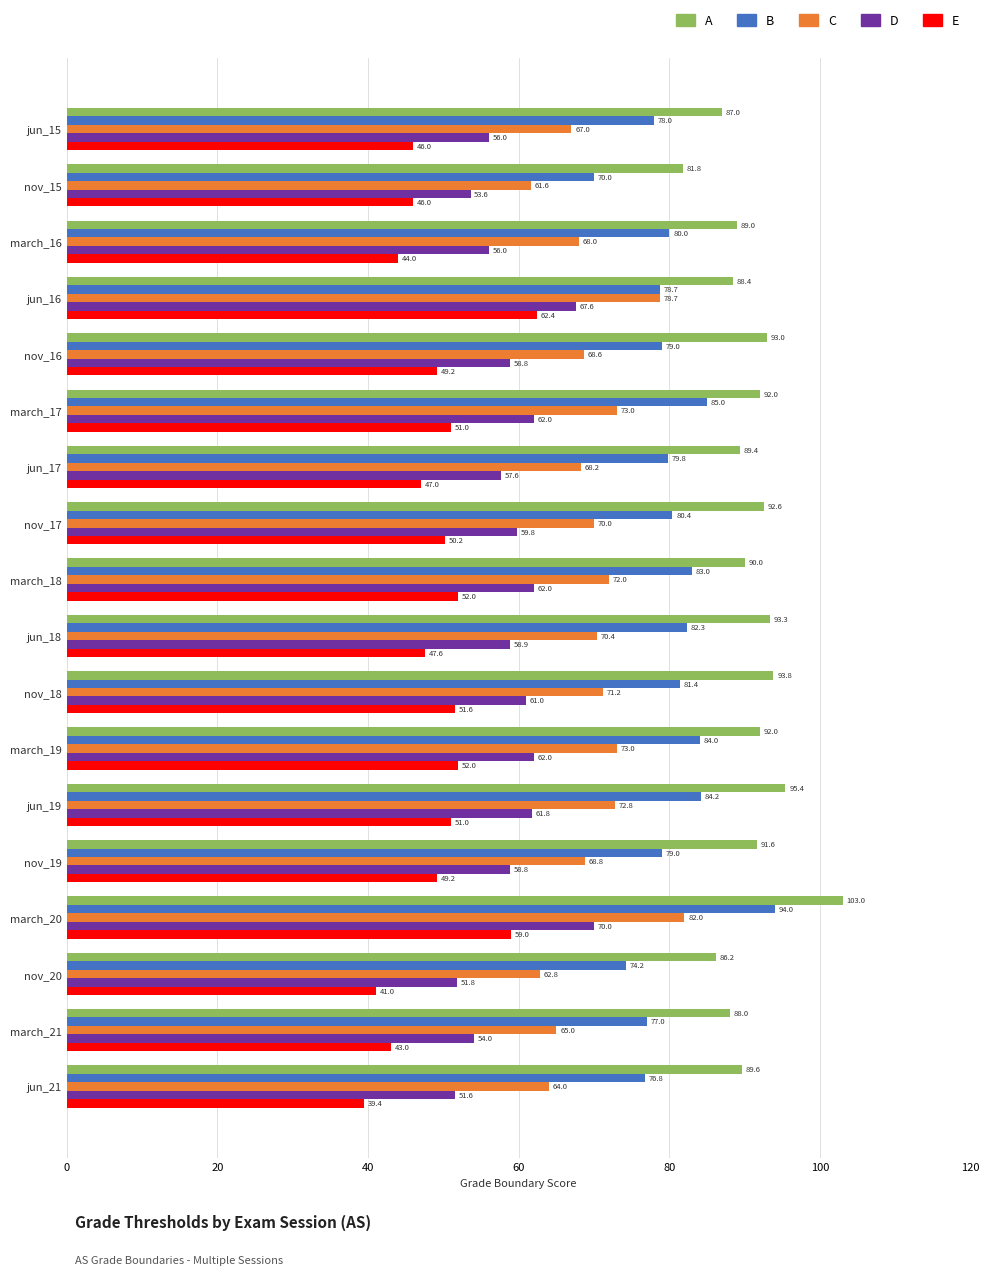

Which category has the highest value in the A series?

march_20